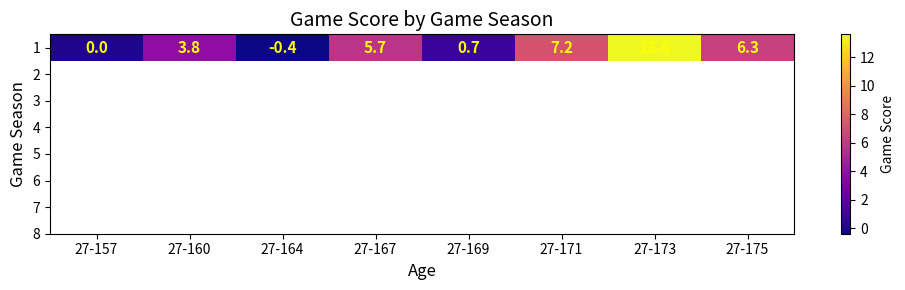

What is the greatest value displayed?

13.6